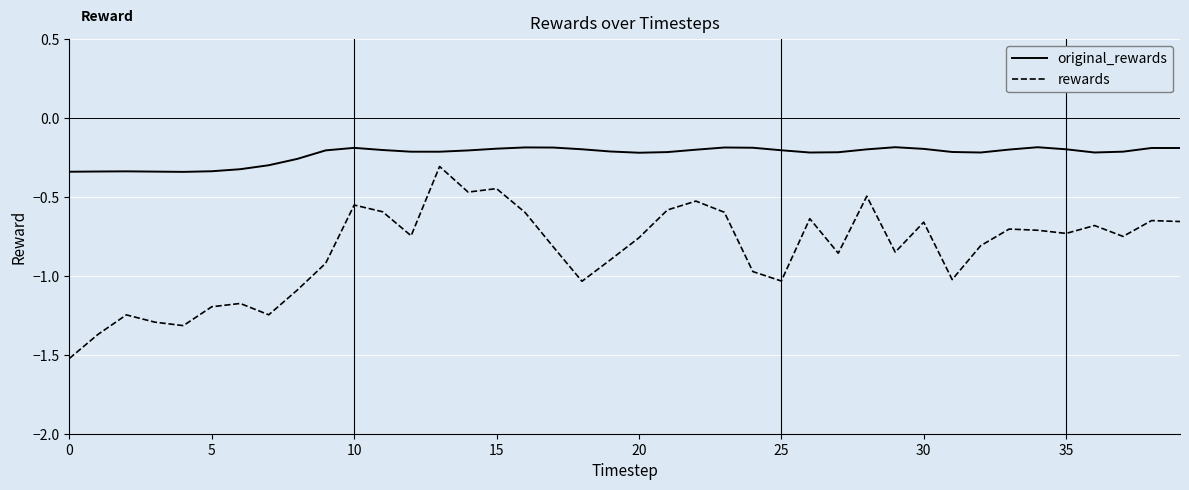

How many series are shown in this chart?

2